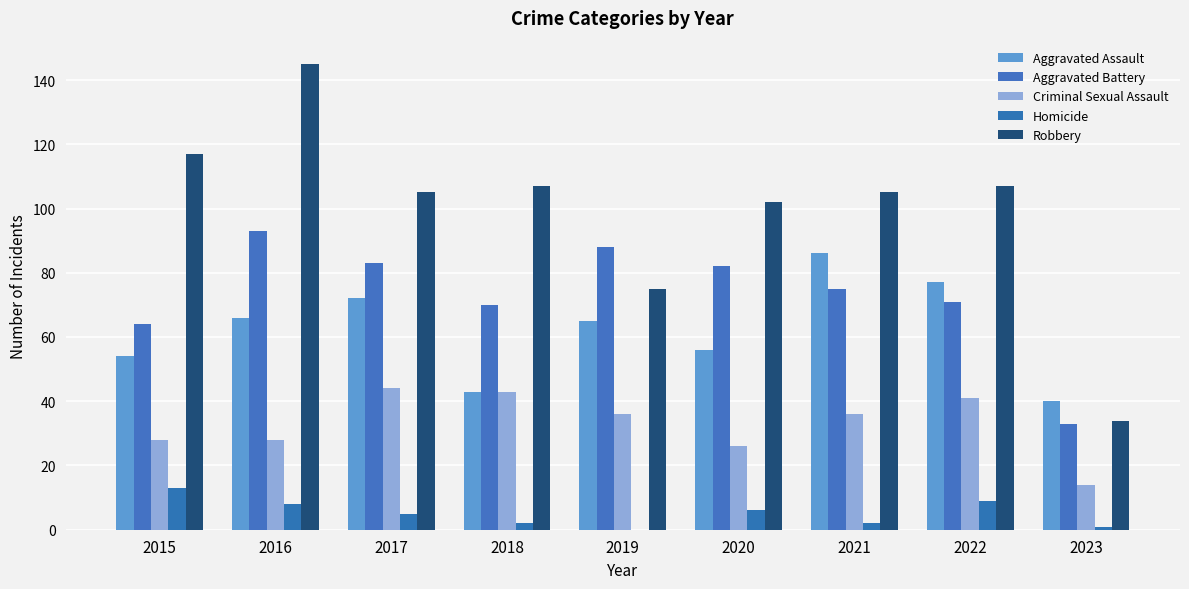

At which label does Aggravated Battery reach its minimum?

2023